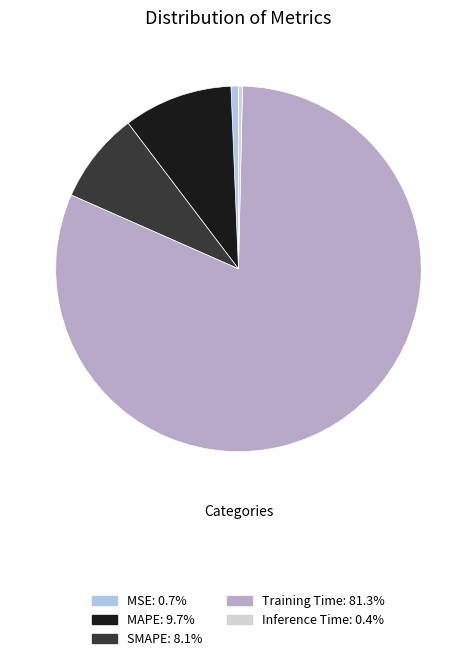

Is it true that SMAPE is 8% of the pie?

True